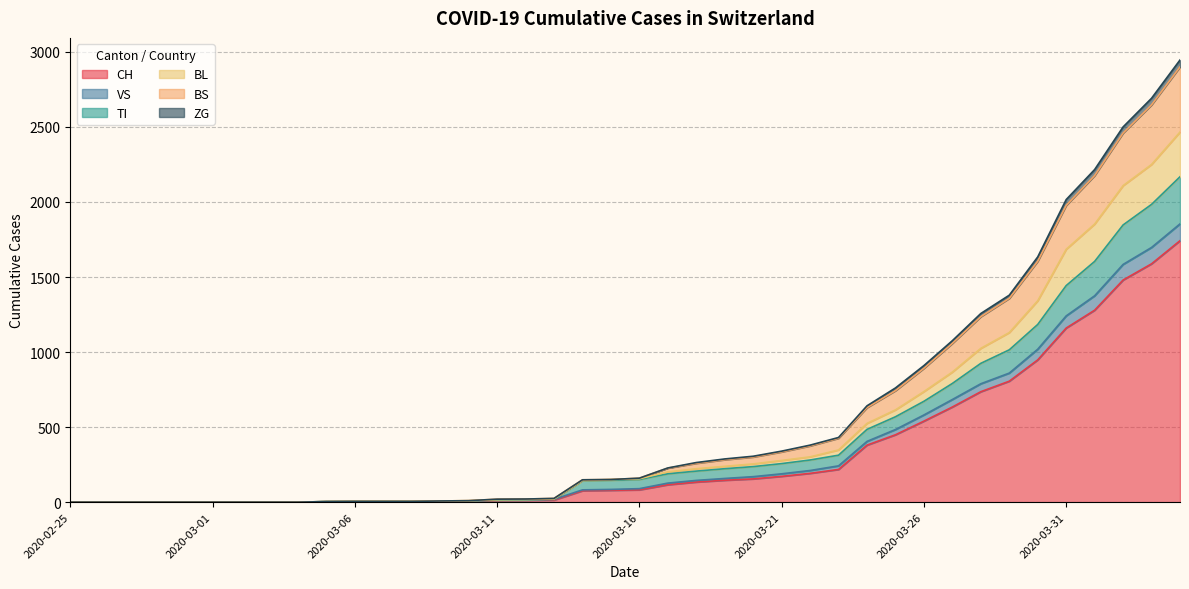

What position from the right is 2020-03-14?

22